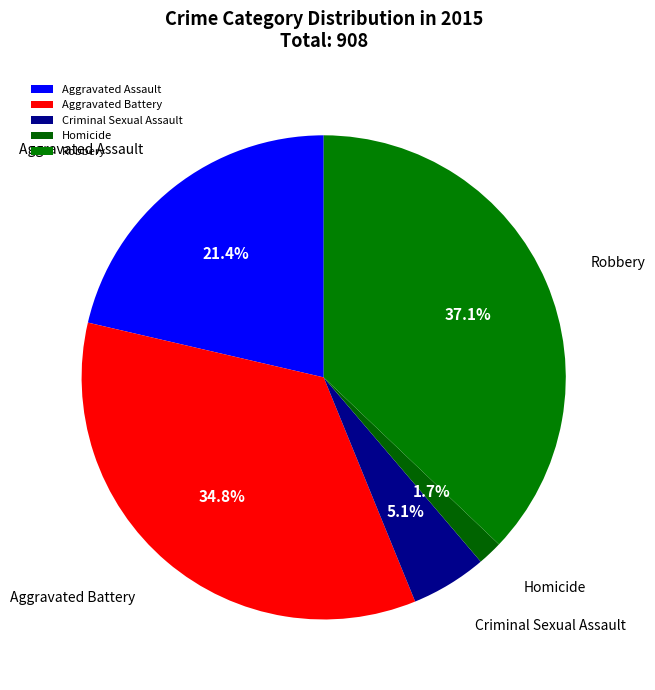

Is it true that Criminal Sexual Assault is 5% of the pie?

True